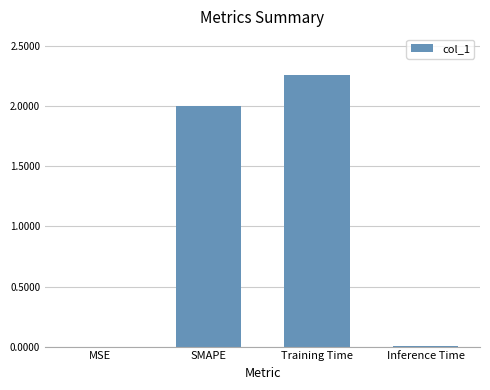

Which has a higher value, Inference Time or Training Time?

Training Time